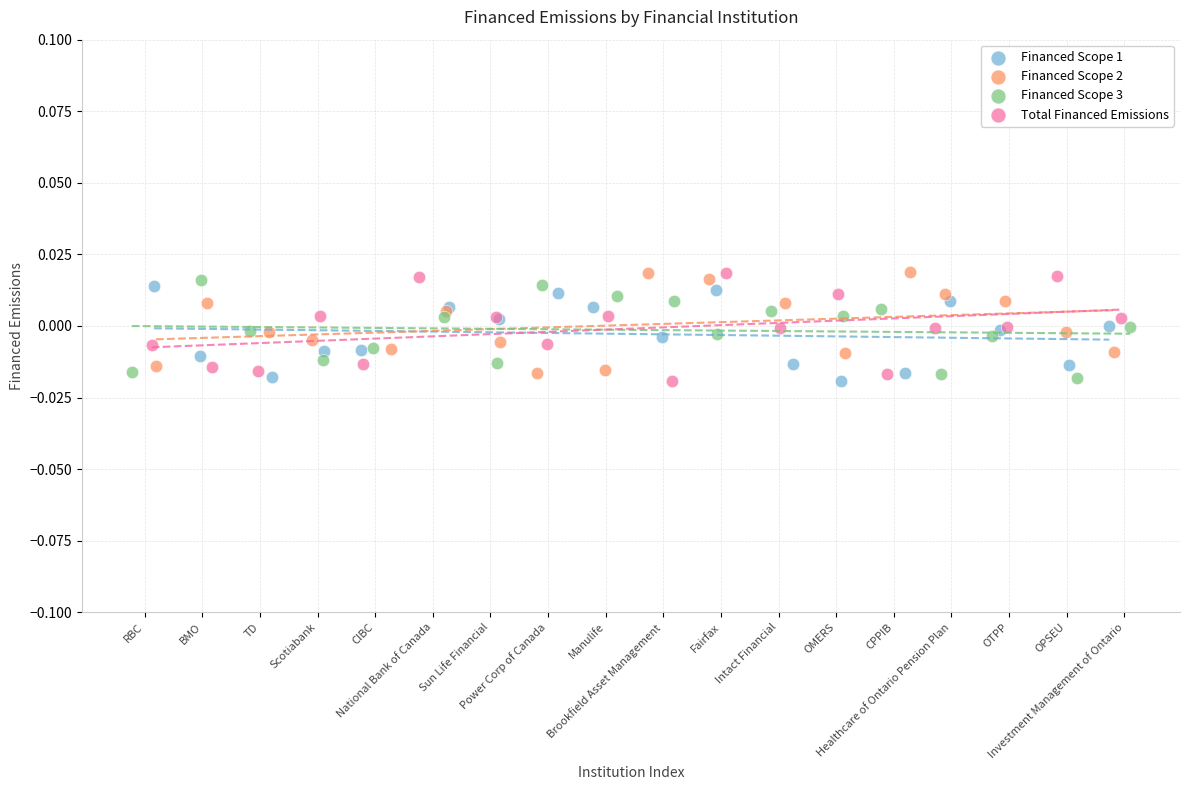

What are all the series names shown in the legend?

Financed Scope 1, Financed Scope 2, Financed Scope 3, Total Financed Emissions